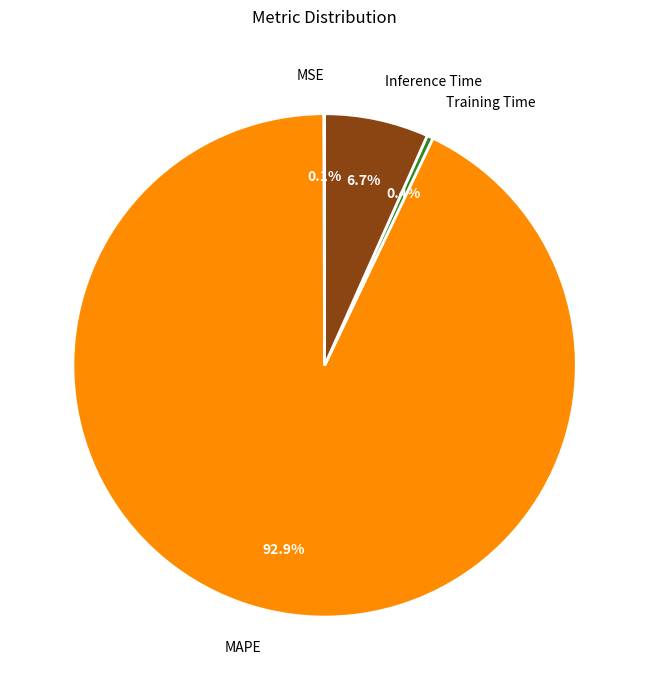

The MAPE slice represents 93% of the pie. True or false?

True